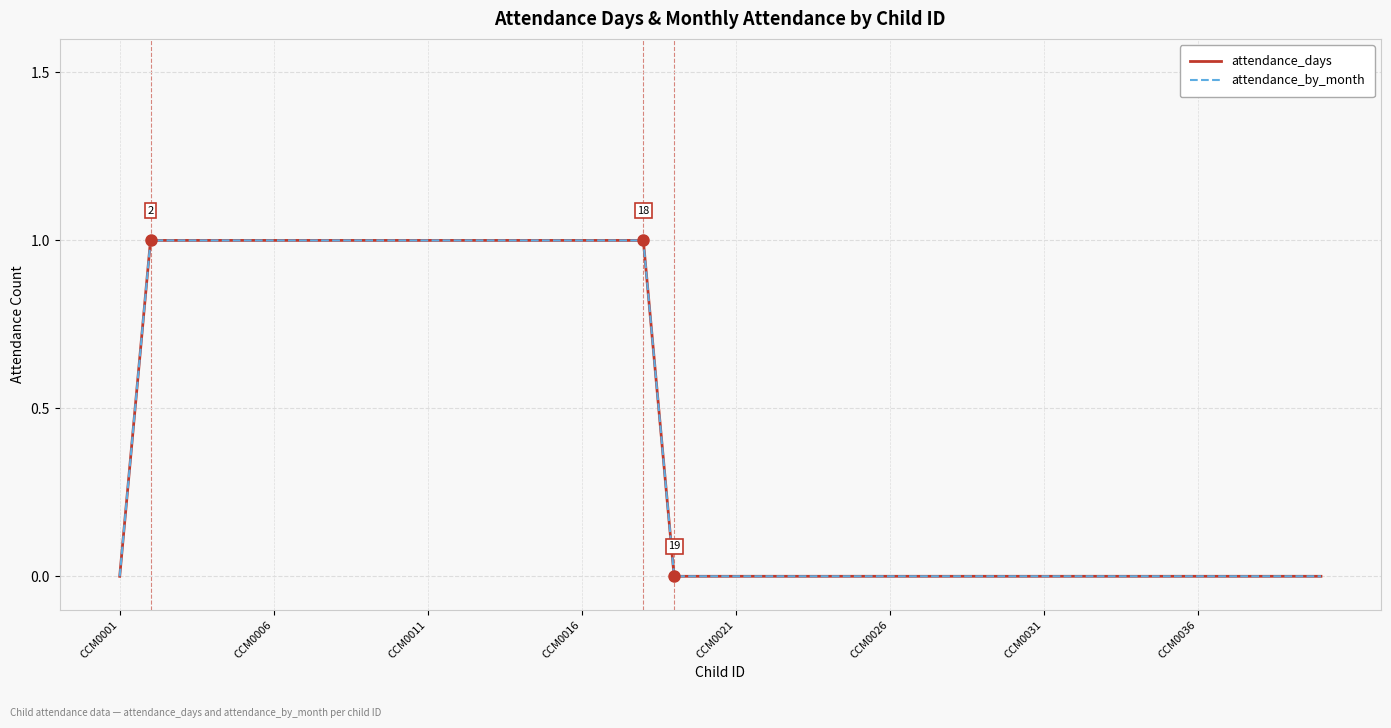

Where is attendance_days nearest to the value 0?

CCM0001